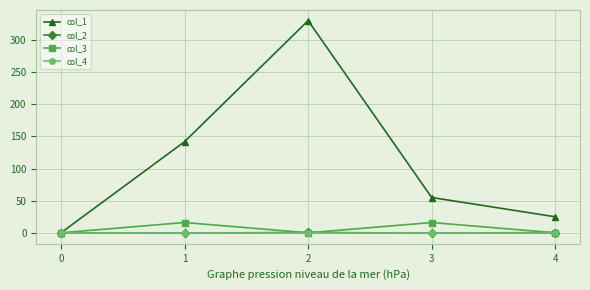

At which category does the chart reach its peak across all series?

2